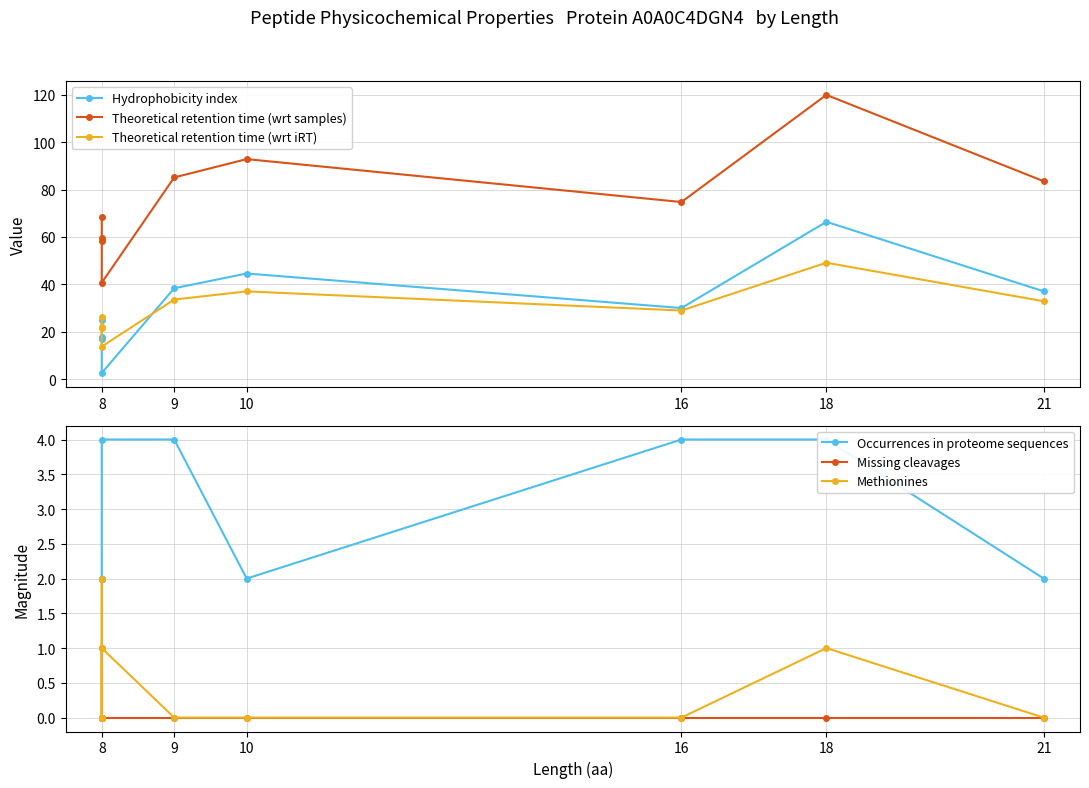

True or false: Methionines and Theoretical retention time (wrt iRT) cross at least once.

False